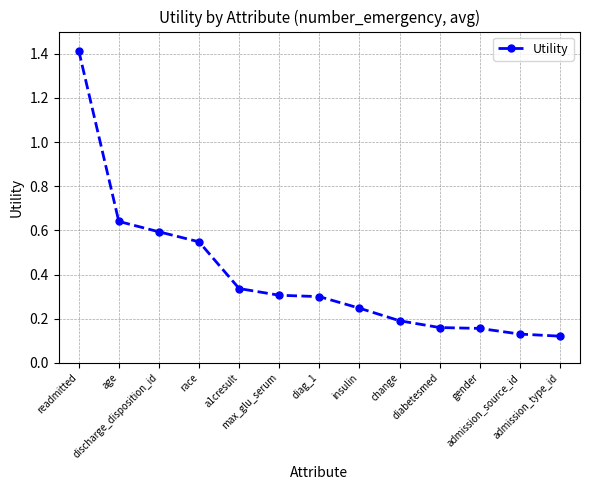

True or false: the data has more than 2 interior local peaks.

False